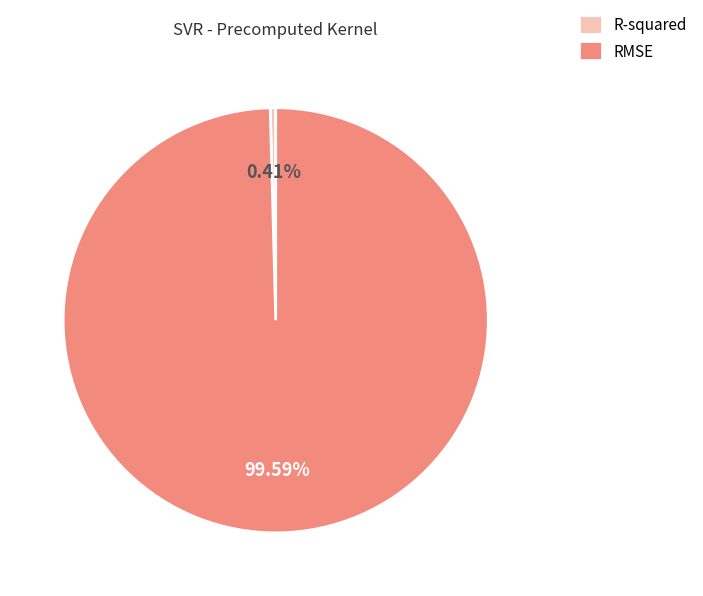

What is the largest slice in the pie chart?

RMSE